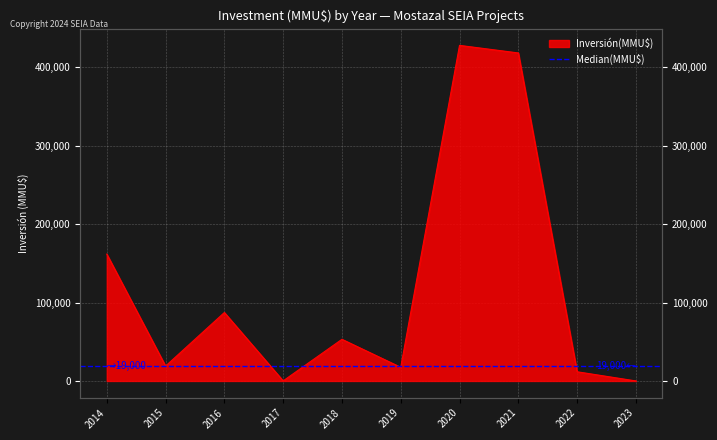

What is the average value?

119683